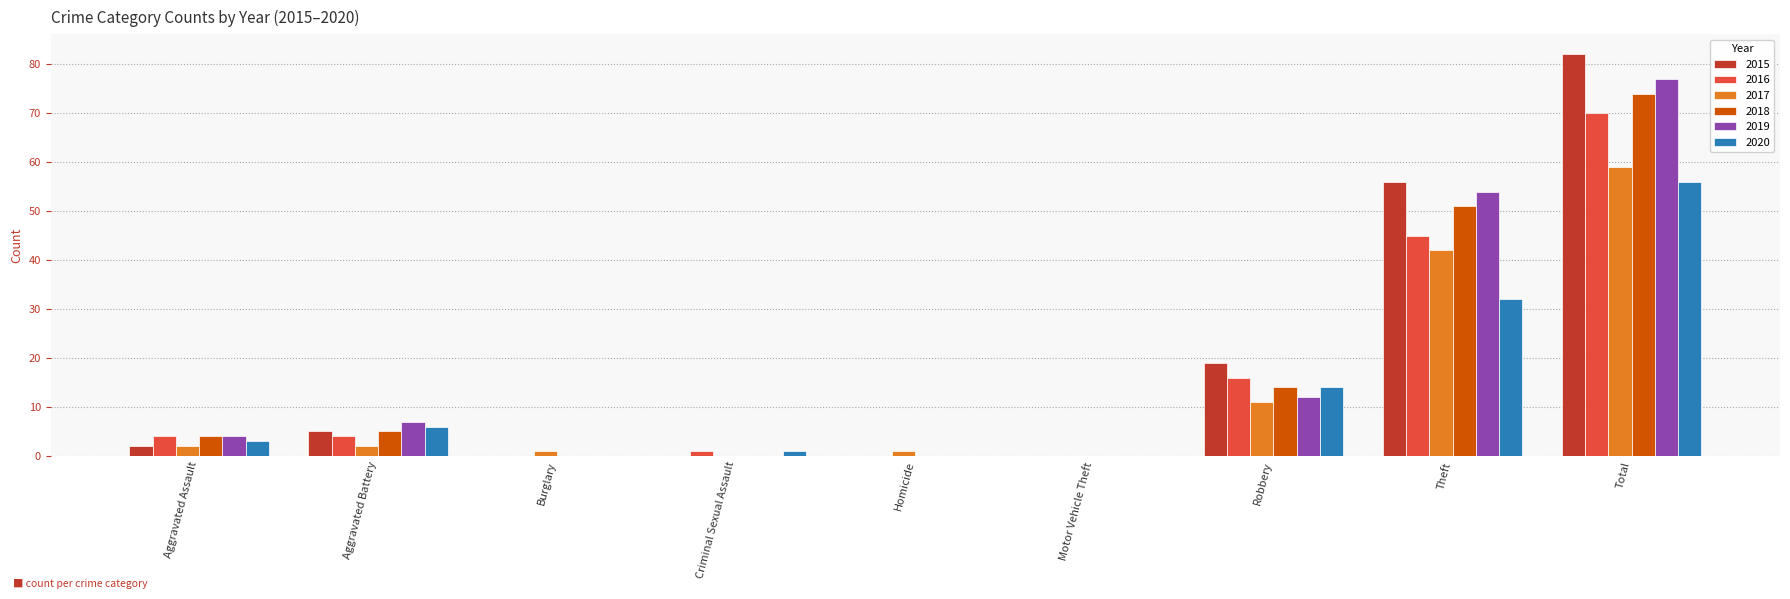

Reading left to right, what are all the values shown in this chart?

2015: 2	5	0	0	0	0	19	56	82
2016: 4	4	0	1	0	0	16	45	70
2017: 2	2	1	0	1	0	11	42	59
2018: 4	5	0	0	0	0	14	51	74
2019: 4	7	0	0	0	0	12	54	77
2020: 3	6	0	1	0	0	14	32	56